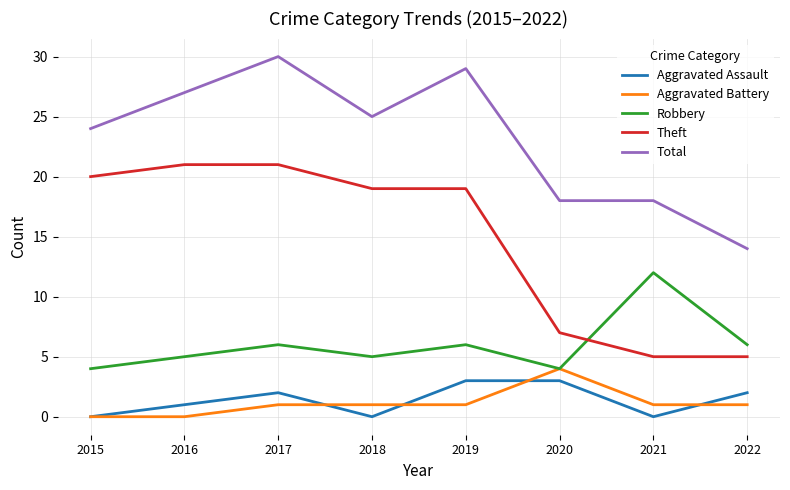

What is the difference between the highest and lowest values at 2018?

25